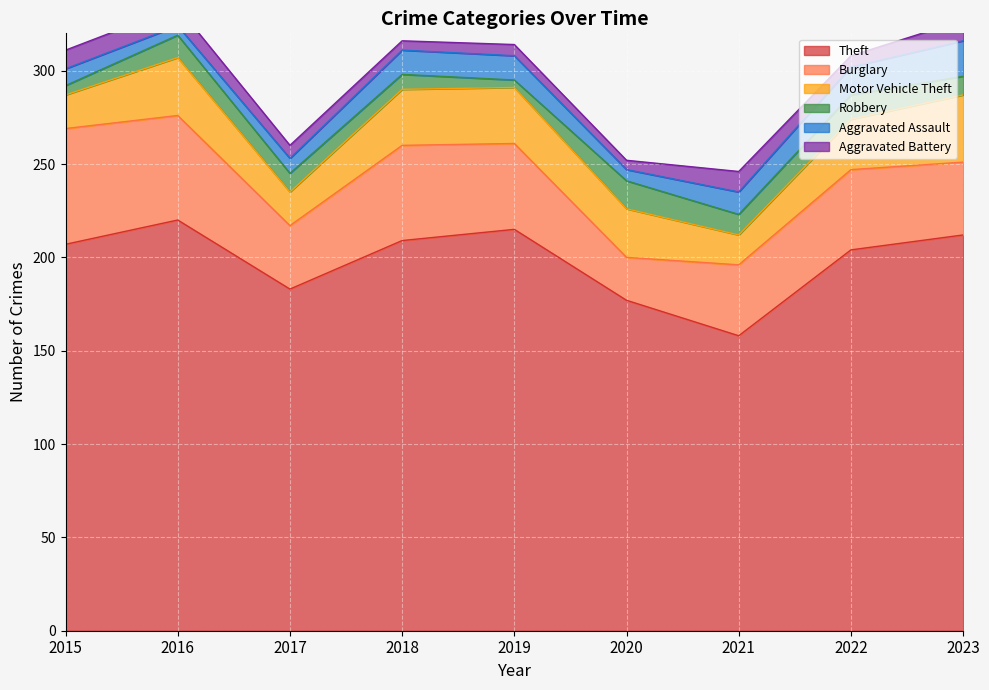

At which category is the sum across all series the highest?

2016